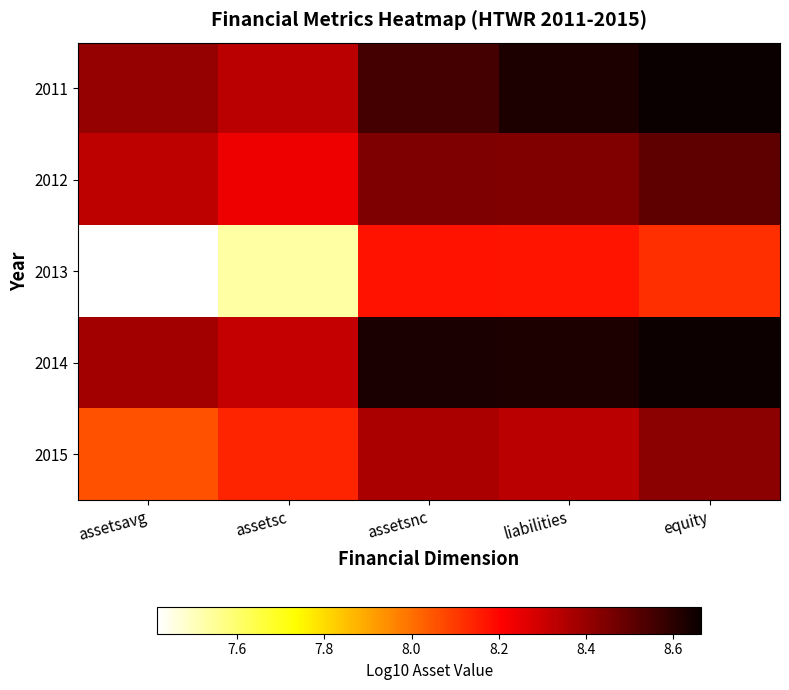

Reading left to right, what are all the values shown in this chart?

2011: assetsavg=8.4	assetsc=8.3	assetsnc=8.6	liabilities=8.6	equity=8.7
2012: assetsavg=8.3	assetsc=8.2	assetsnc=8.4	liabilities=8.4	equity=8.5
2013: assetsavg=7.4	assetsc=7.5	assetsnc=8.2	liabilities=8.2	equity=8.1
2014: assetsavg=8.4	assetsc=8.3	assetsnc=8.6	liabilities=8.6	equity=8.7
2015: assetsavg=8.1	assetsc=8.1	assetsnc=8.4	liabilities=8.3	equity=8.4